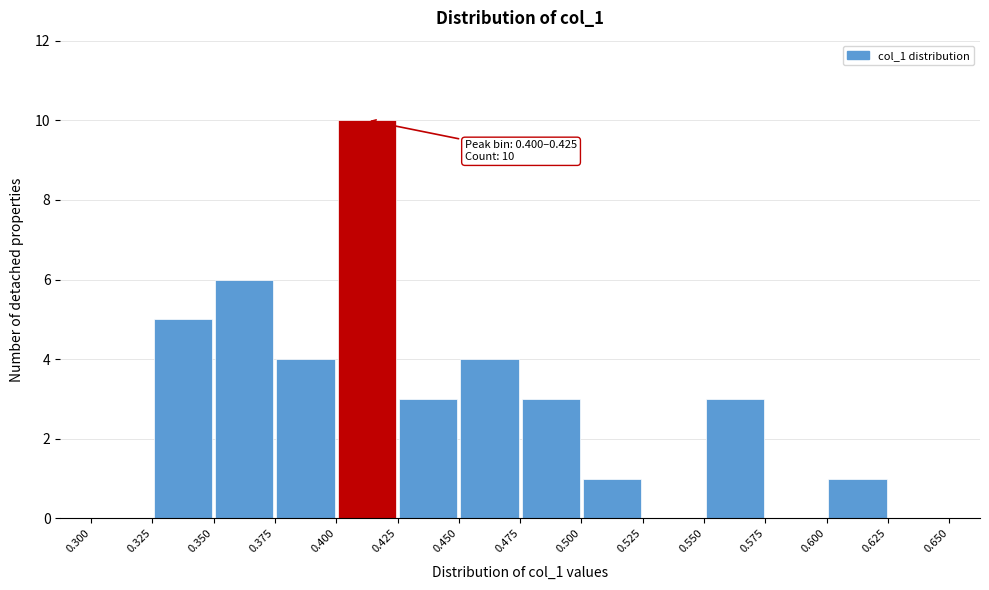

Which range on the x-axis has the tallest bar?

0.400 to 0.425